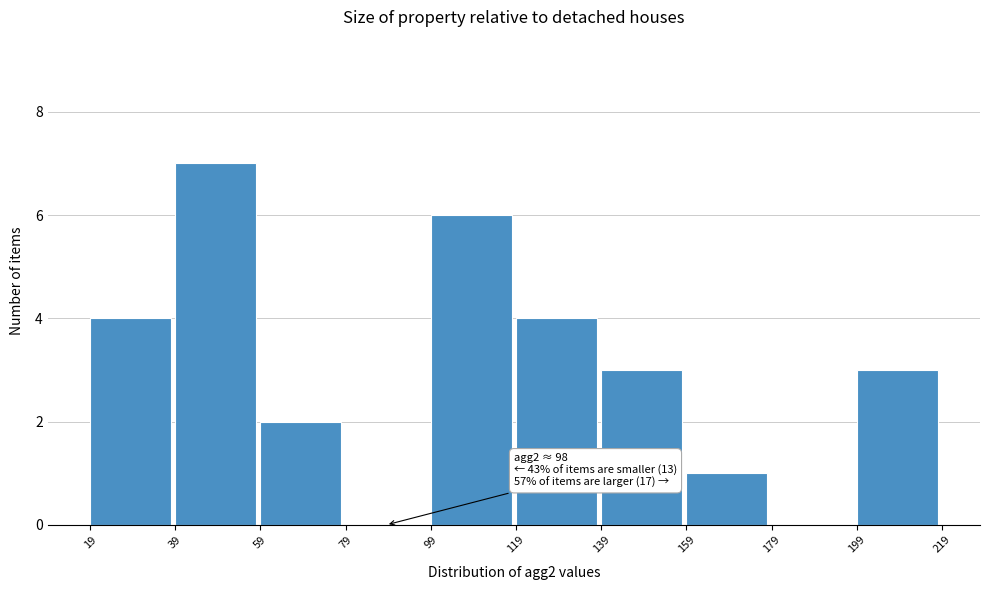

Over which range of the x-axis is the bar tallest?

39 to 59